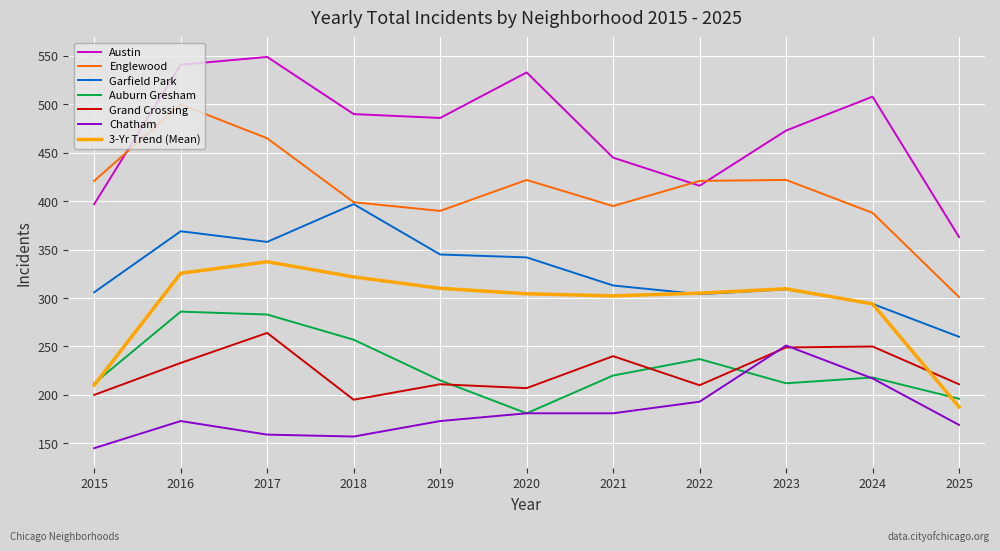

What is the difference between the maximum and minimum values in the Auburn Gresham series?

105.0